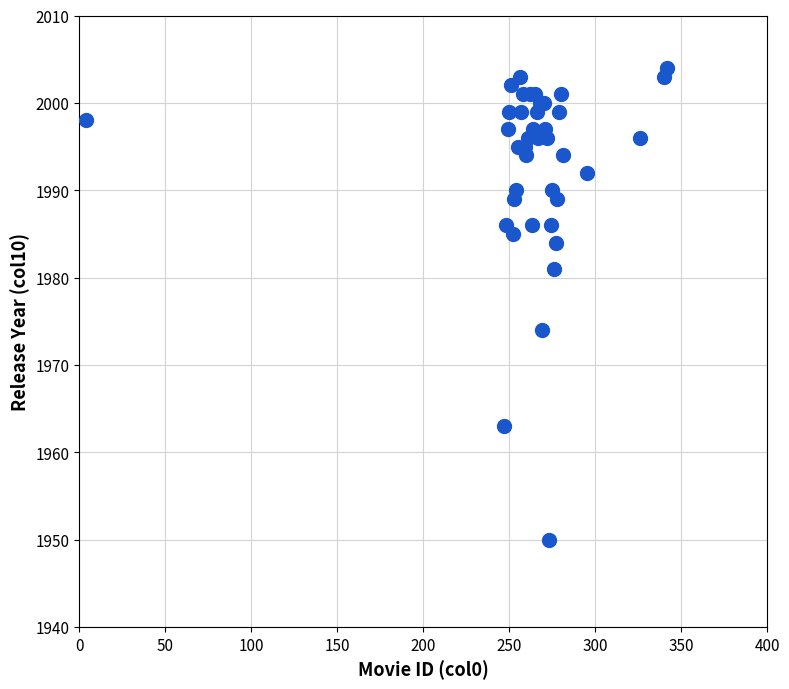

What Y value in the scatter plot is closest to 1977?

1974